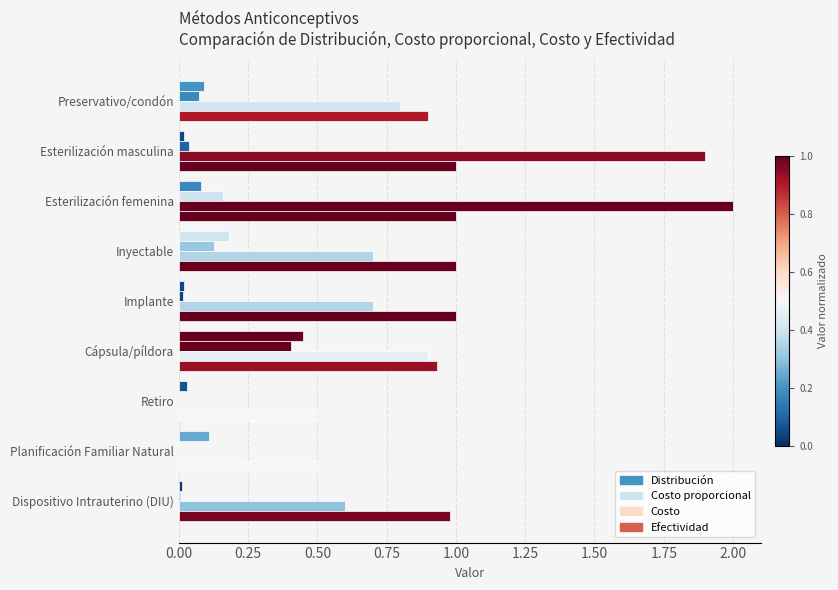

Rank the series by their maximum value, from lowest to highest.

Costo proporcional, Distribución, Efectividad, Costo